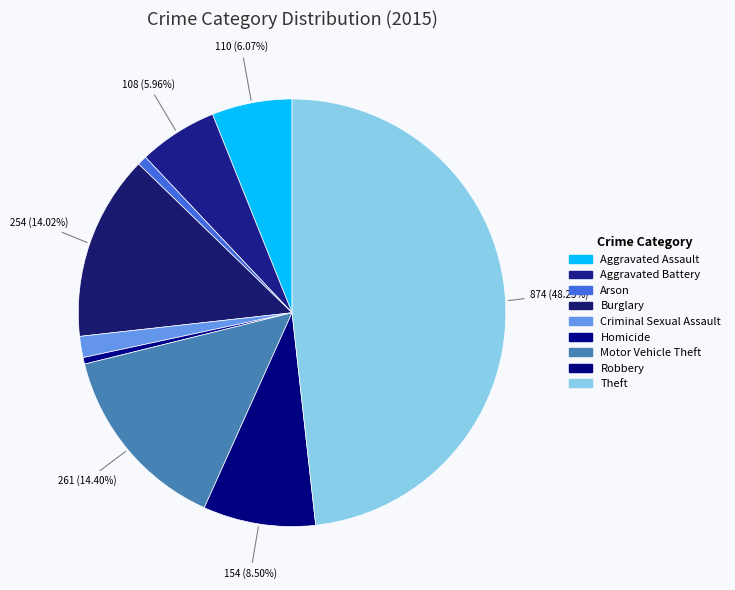

How many slices are in this pie chart?

9